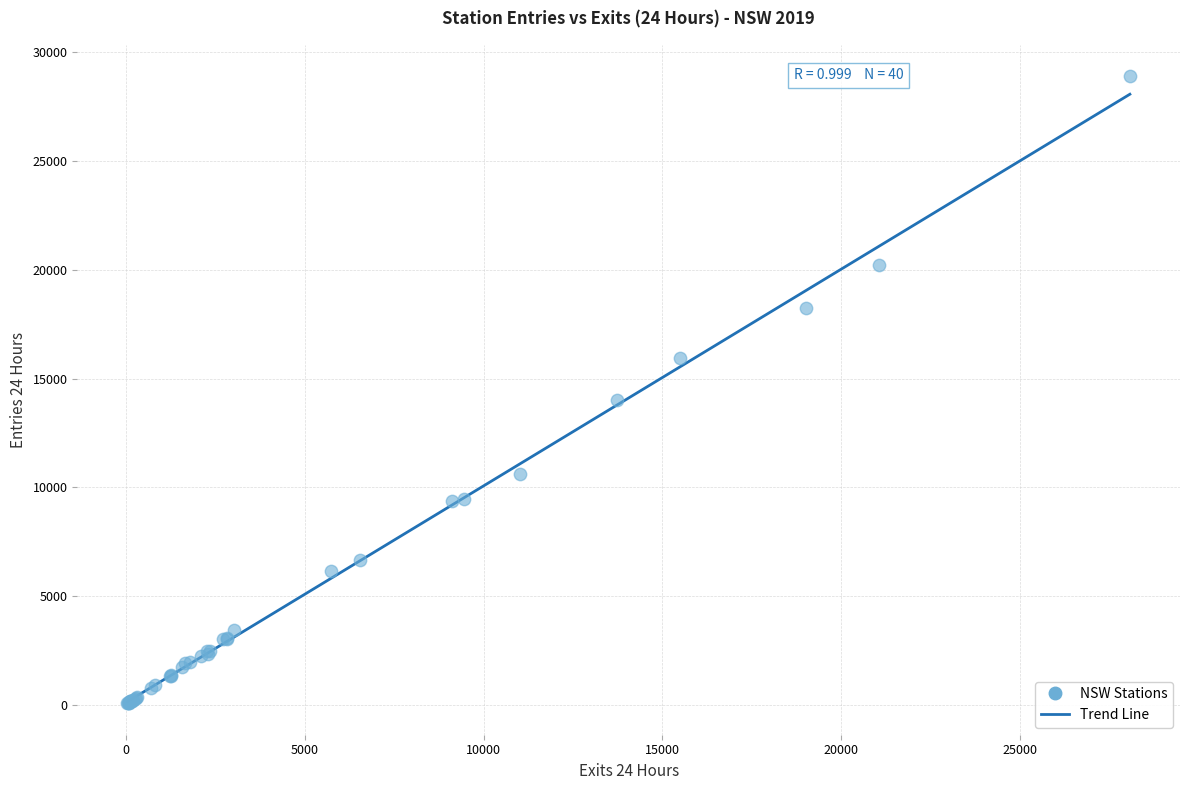

What Y value in the scatter plot is closest to 14485?

14020